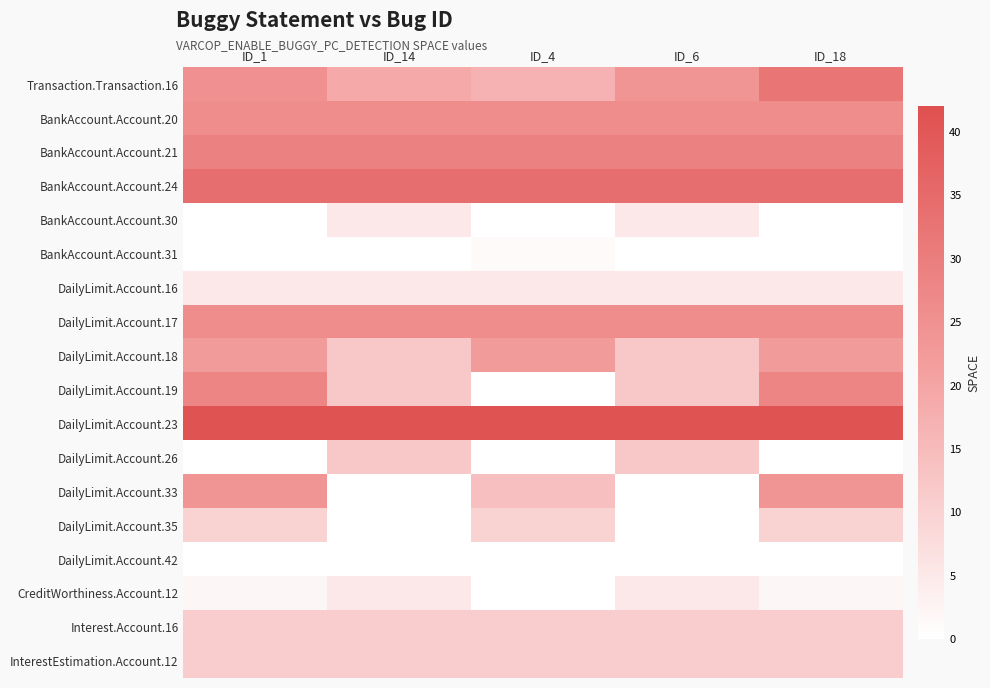

Reading left to right, list all the values displayed in this chart.

Transaction.Transaction.16: ID_1=25	ID_14=19	ID_4=17	ID_6=24	ID_18=32
BankAccount.Account.20: ID_1=26	ID_14=26	ID_4=26	ID_6=26	ID_18=26
BankAccount.Account.21: ID_1=29	ID_14=29	ID_4=29	ID_6=29	ID_18=29
BankAccount.Account.24: ID_1=34	ID_14=34	ID_4=34	ID_6=34	ID_18=34
BankAccount.Account.30: ID_1=0	ID_14=5	ID_4=0	ID_6=5	ID_18=0
BankAccount.Account.31: ID_1=0	ID_14=0	ID_4=1	ID_6=0	ID_18=0
DailyLimit.Account.16: ID_1=5	ID_14=5	ID_4=5	ID_6=5	ID_18=5
DailyLimit.Account.17: ID_1=26	ID_14=26	ID_4=26	ID_6=26	ID_18=26
DailyLimit.Account.18: ID_1=22	ID_14=12	ID_4=22	ID_6=12	ID_18=22
DailyLimit.Account.19: ID_1=28	ID_14=12	ID_4=0	ID_6=12	ID_18=28
DailyLimit.Account.23: ID_1=41	ID_14=41	ID_4=41	ID_6=41	ID_18=41
DailyLimit.Account.26: ID_1=0	ID_14=12	ID_4=0	ID_6=12	ID_18=0
DailyLimit.Account.33: ID_1=24	ID_14=0	ID_4=14	ID_6=0	ID_18=24
DailyLimit.Account.35: ID_1=10	ID_14=0	ID_4=10	ID_6=0	ID_18=10
DailyLimit.Account.42: ID_1=0	ID_14=0	ID_4=0	ID_6=0	ID_18=0
CreditWorthiness.Account.12: ID_1=2	ID_14=5	ID_4=0	ID_6=5	ID_18=2
Interest.Account.16: ID_1=11	ID_14=11	ID_4=11	ID_6=11	ID_18=11
InterestEstimation.Account.12: ID_1=11	ID_14=11	ID_4=11	ID_6=11	ID_18=11